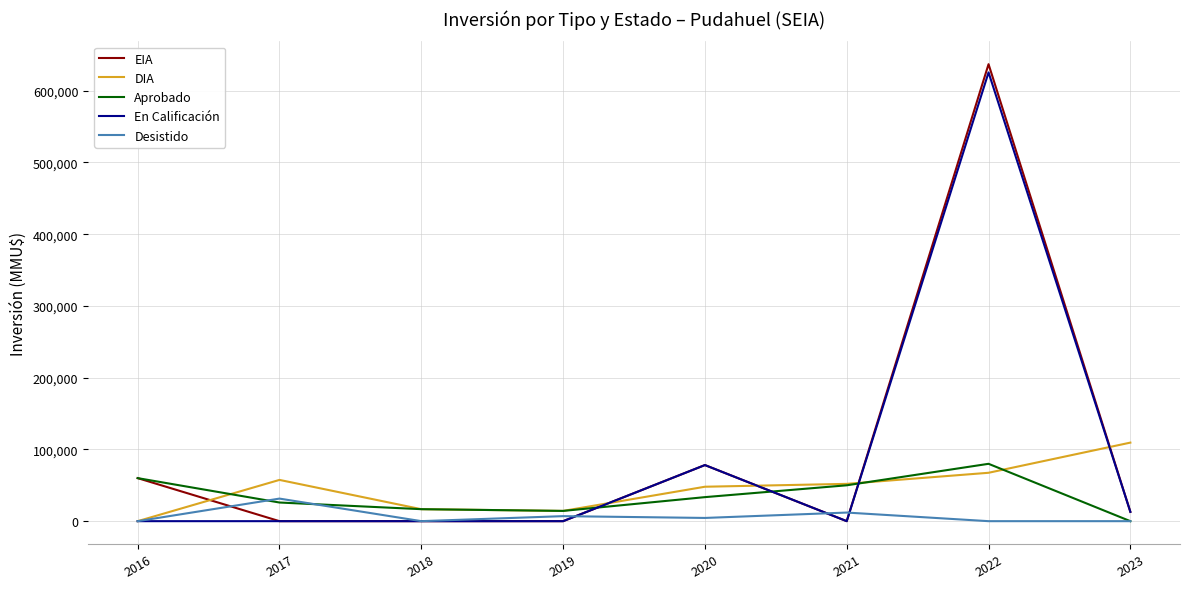

True or false: En Calificación and Aprobado intersect in this chart.

True